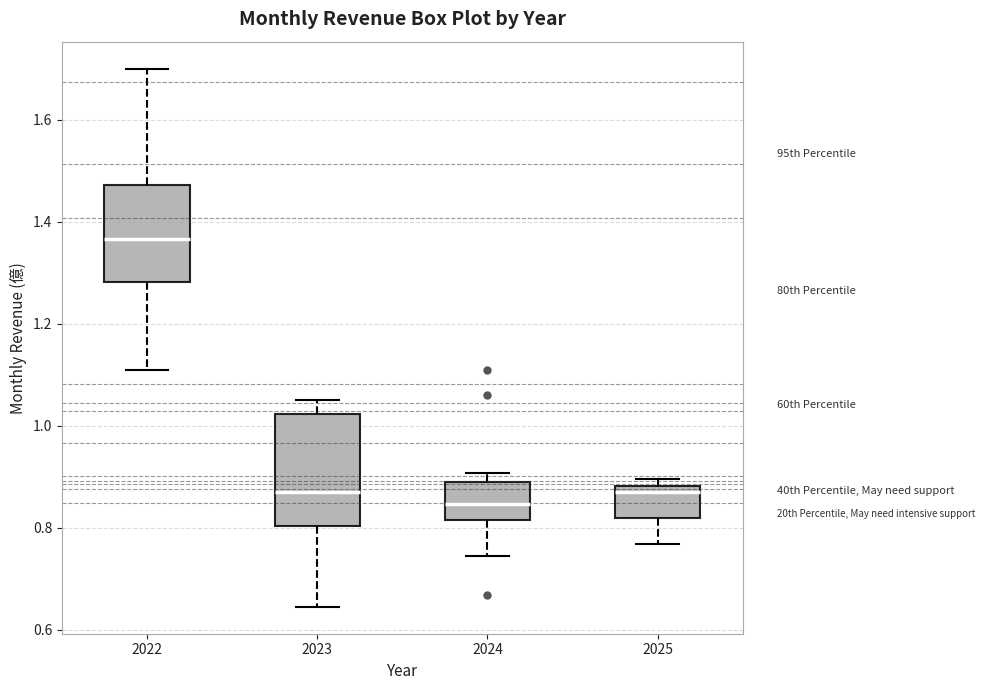

Reading left to right, transcribe this box plot: for each box, give where its median line is, the range the box spans, and where its two whiskers end, as read against the y-axis. The values are not printed on the chart, so give them approximately, as read against the axis.

2022: median 1.36, box 1.28 to 1.48, whiskers 1.12 to 1.70
2023: median 0.88, box 0.80 to 1.02, whiskers 0.64 to 1.06
2024: median 0.84, box 0.82 to 0.88, whiskers 0.74 to 0.90
2025: median 0.88 (just below the box's upper edge), box 0.82 to 0.88, whiskers 0.76 to 0.90